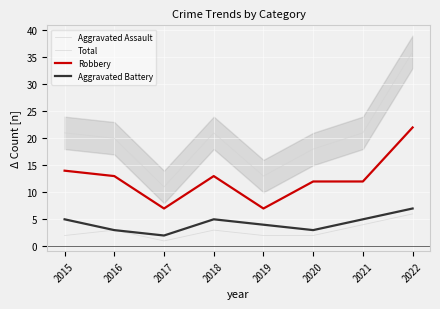

At which category is the sum across all series the highest?

2022